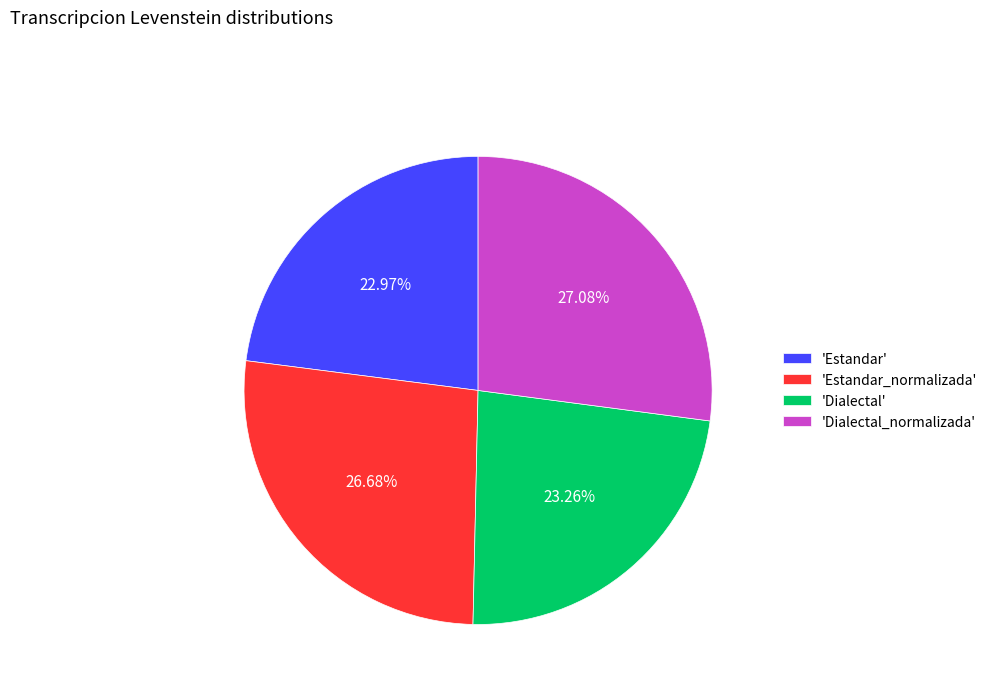

Do 'Dialectal_normalizada' and 'Estandar_normalizada' together represent more than half of the pie?

Yes